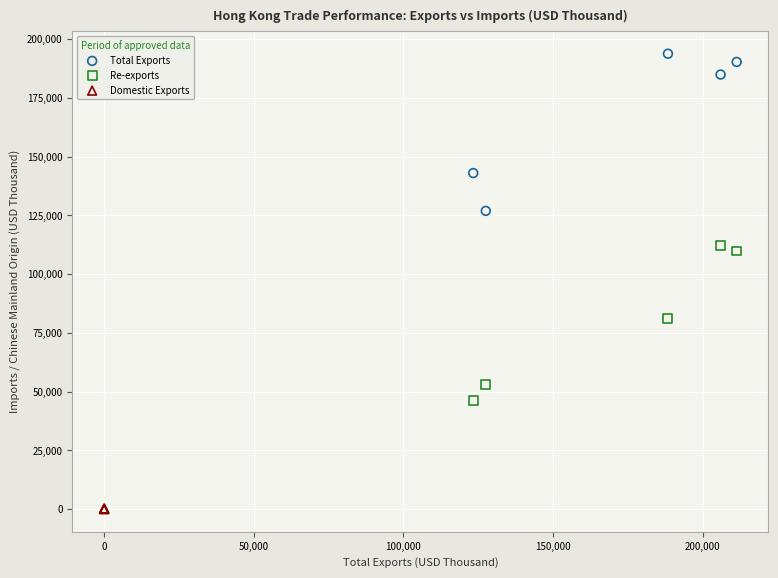

Which series reaches the maximum Y coordinate?

Total Exports